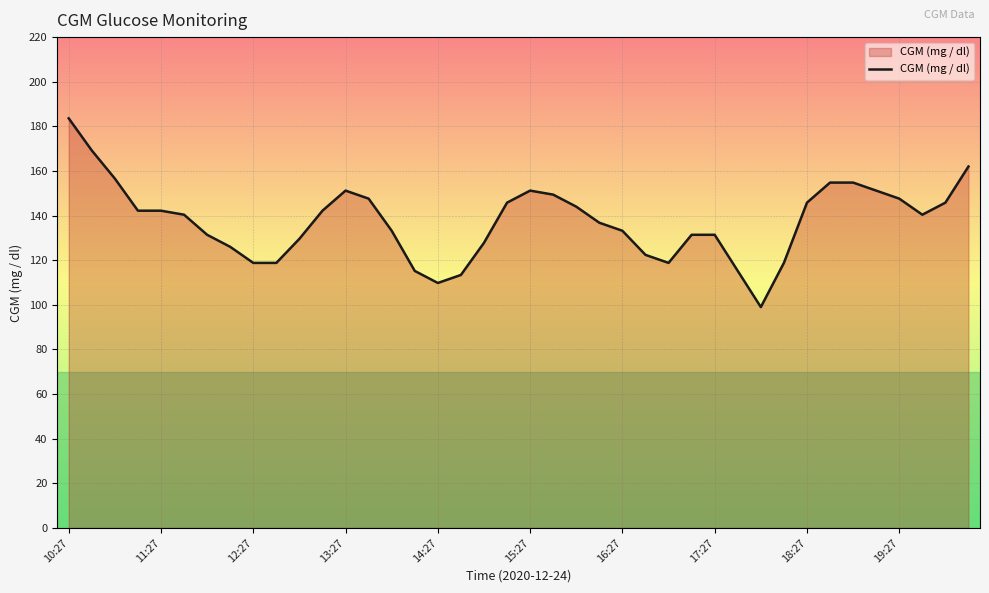

What is the greatest value displayed?

183.6